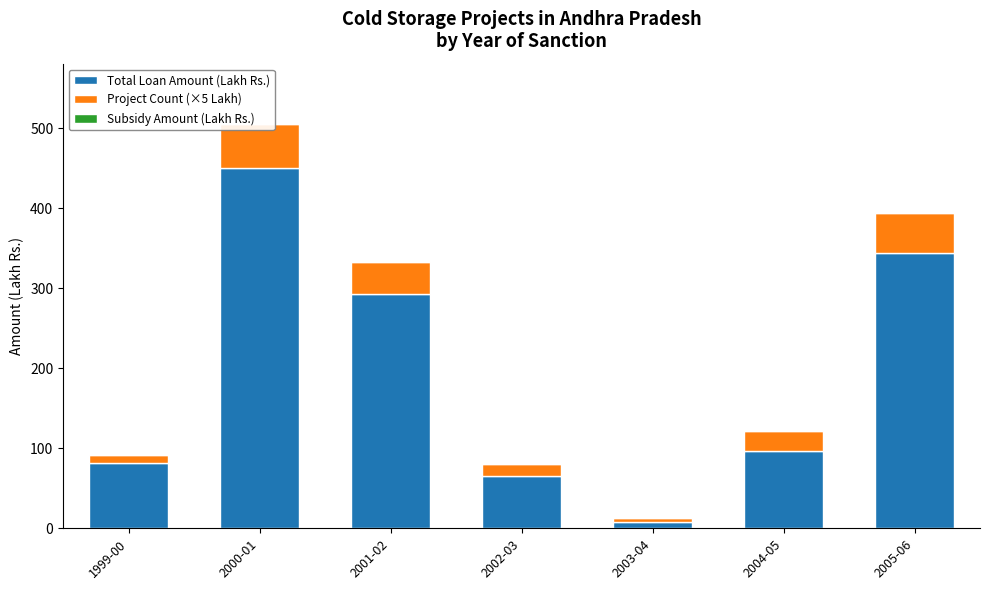

How many series are shown in this chart?

3